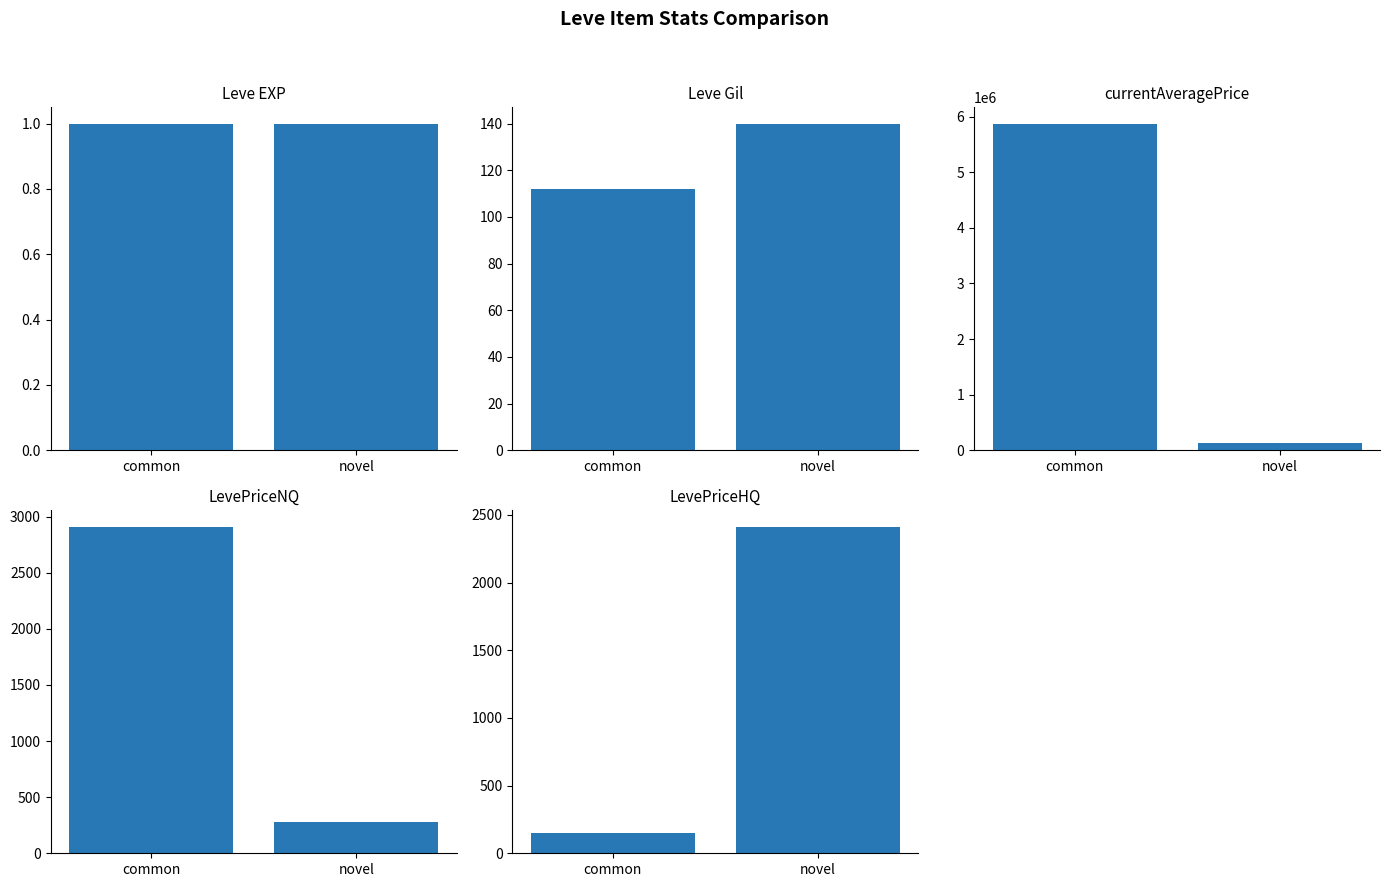

Which label corresponds to the largest value in the chart?

common